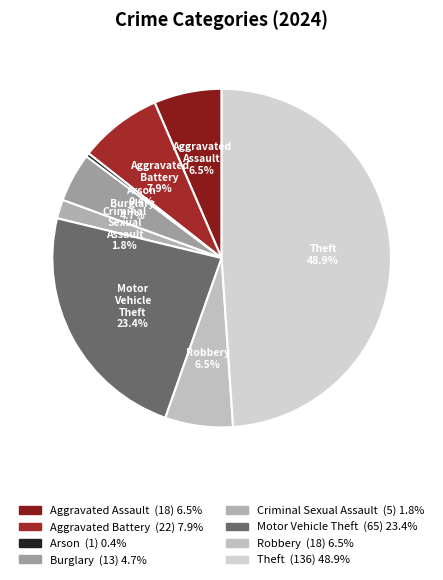

How many segments does this pie chart have?

8